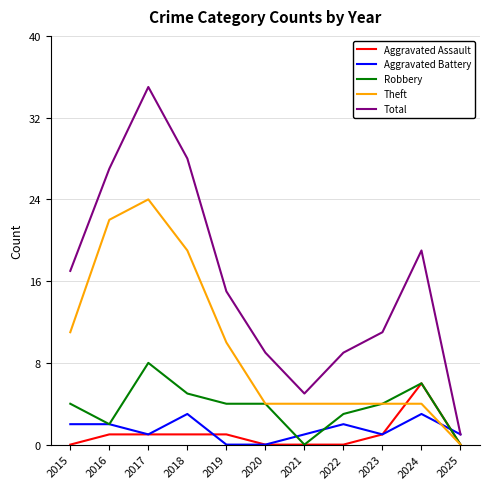

Rank the series by their maximum value, from lowest to highest.

Aggravated Battery, Aggravated Assault, Robbery, Theft, Total